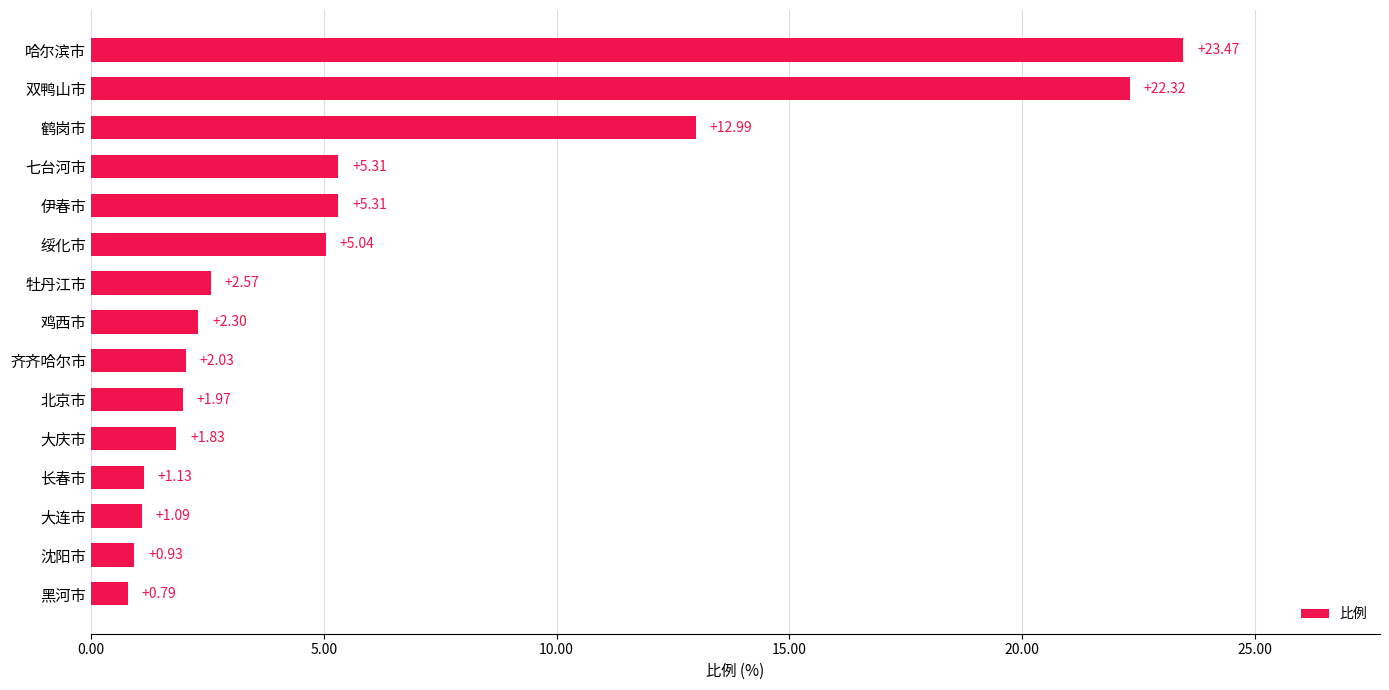

What is the difference between the values at 长春市 and 牡丹江市?

1.4